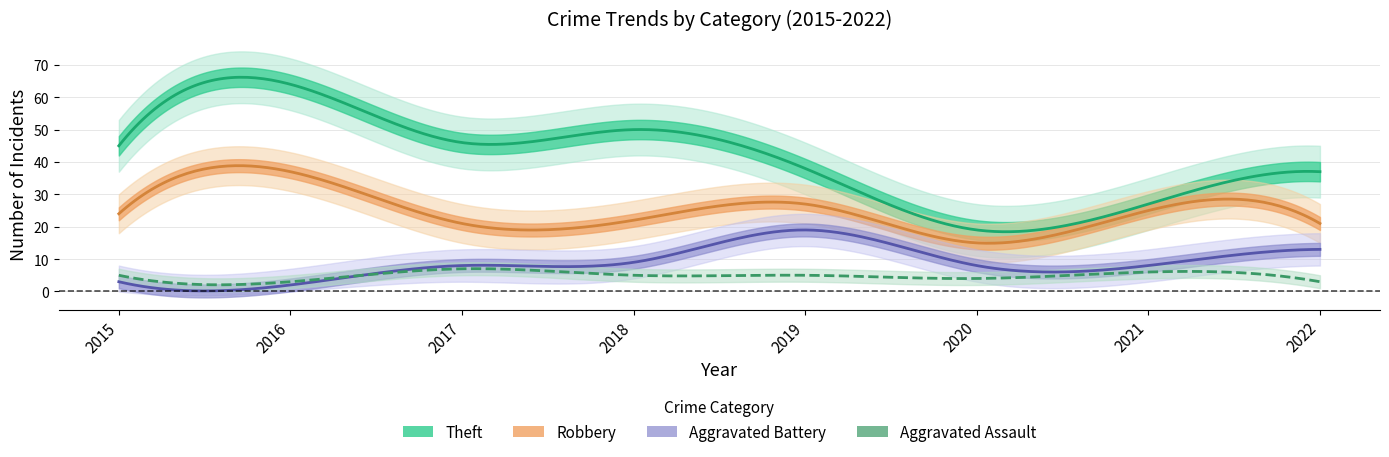

Reading right to left, list all the values displayed in this chart.

Robbery: 2022=21	2021=25	2020=15	2019=27	2018=22	2017=21	2016=37	2015=24
Theft: 2022=37	2021=27	2020=19	2019=38	2018=50	2017=46	2016=64	2015=45
Aggravated Battery: 2022=13	2021=8	2020=8	2019=19	2018=9	2017=8	2016=2	2015=3
Aggravated Assault: 2022=3	2021=6	2020=4	2019=5	2018=5	2017=7	2016=3	2015=5
Total: 2022=76	2021=66	2020=46	2019=91	2018=88	2017=82	2016=106	2015=77